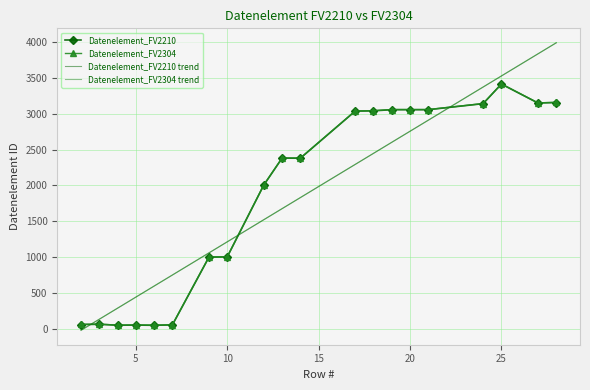

What is the greatest value displayed?

3988.0